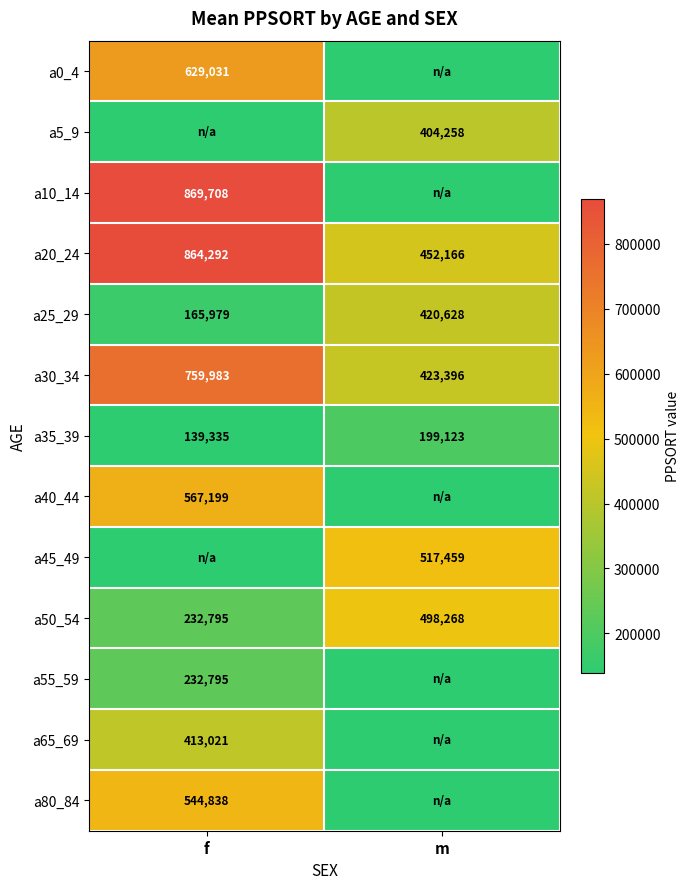

What is the sum of the a30_34 values at f and m?

1183379